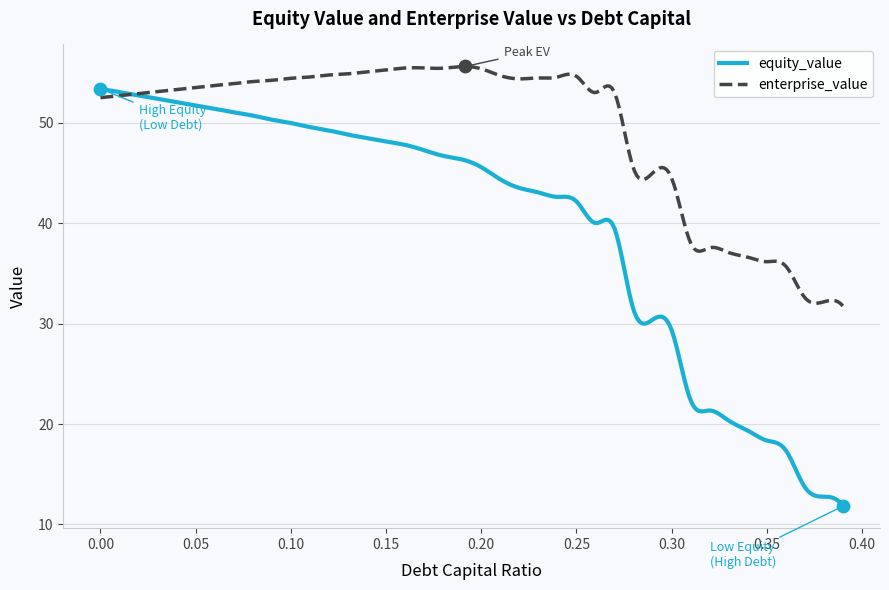

Rank the series by their maximum value, from lowest to highest.

equity_value, enterprise_value